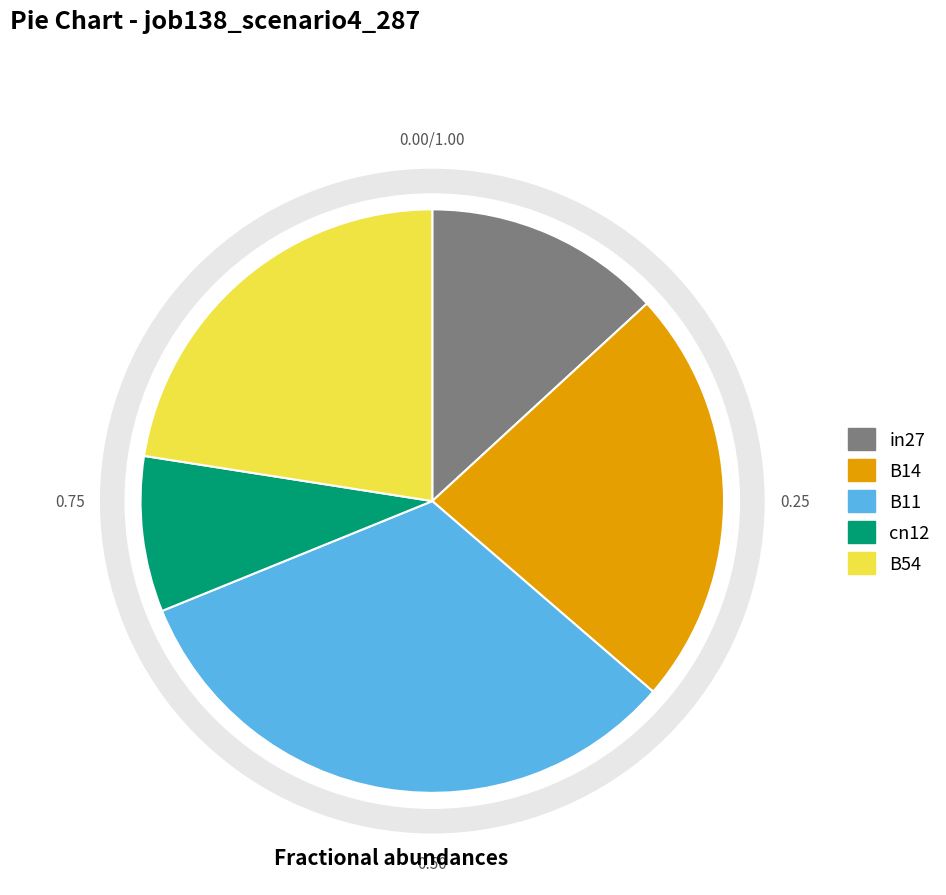

To the nearest percent, what is the combined percentage of B14 and cn12?

32%